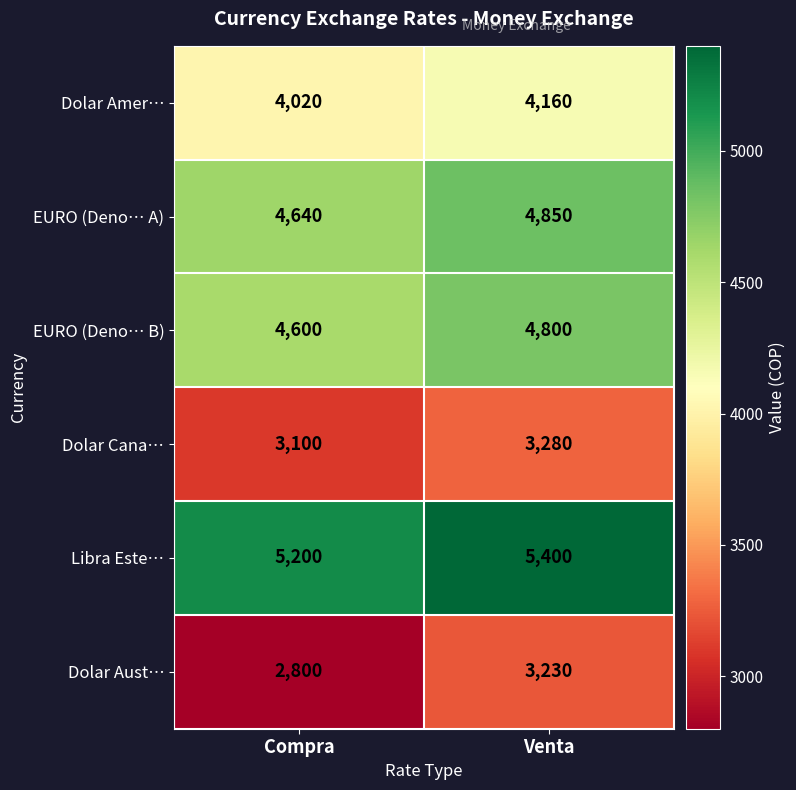

At Compra, list the series in order from smallest to largest.

Dolar Aust…, Dolar Cana…, Dolar Amer…, EURO (Deno… B), EURO (Deno… A), Libra Este…